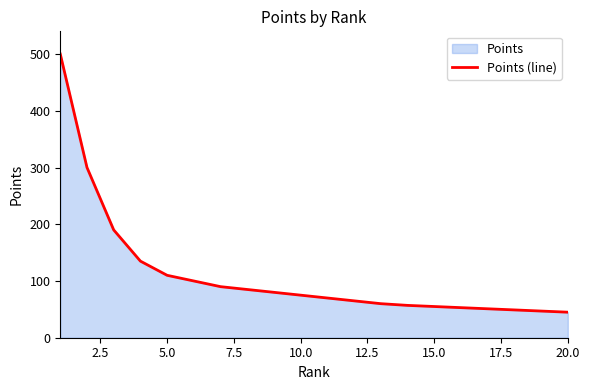

What is the smallest value displayed?

45